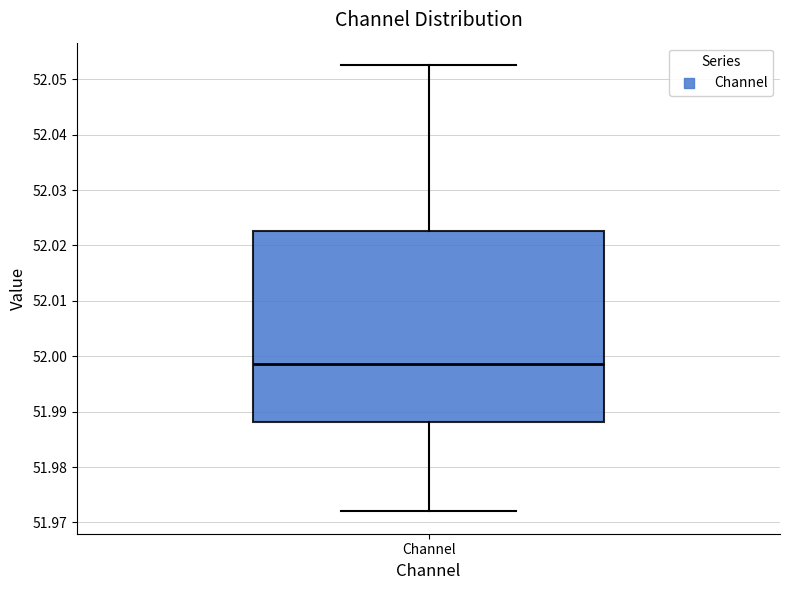

Read this box plot against the y-axis: the position of the median line, the range covered by the box, and the ends of both whiskers. The values are not printed on the chart, so give them approximately, as read against the axis.

median 51.999, box 51.988 to 52.023, whiskers 51.972 to 52.053